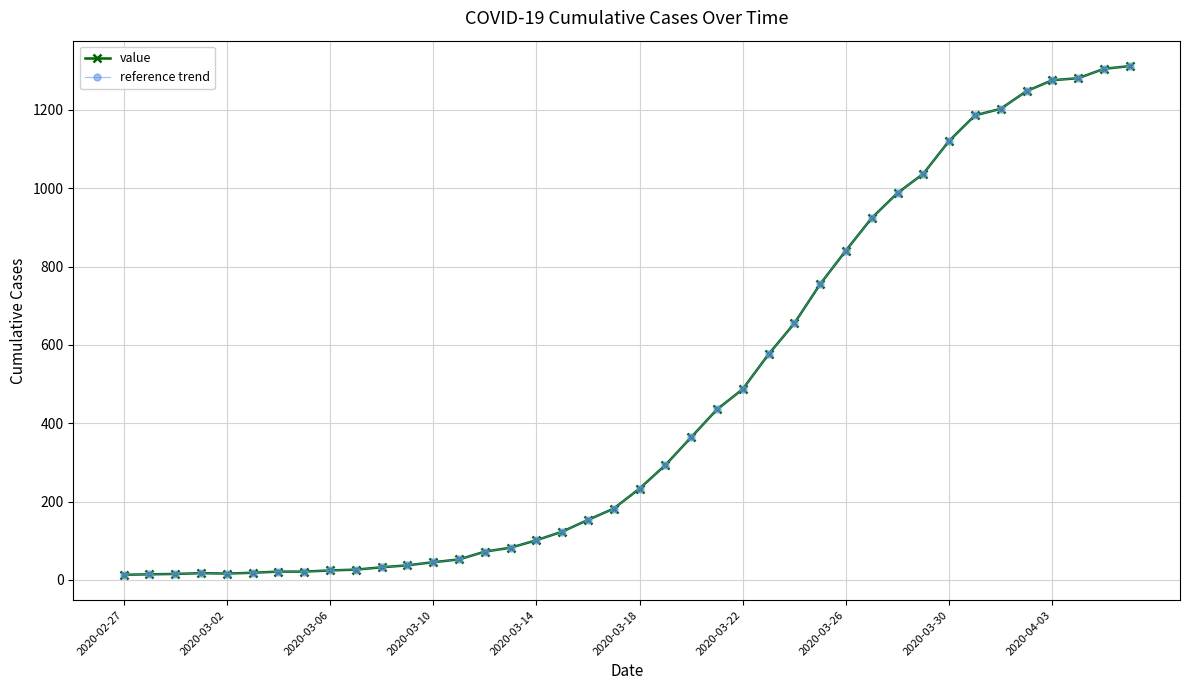

Does the chart have visible grid lines?

Yes